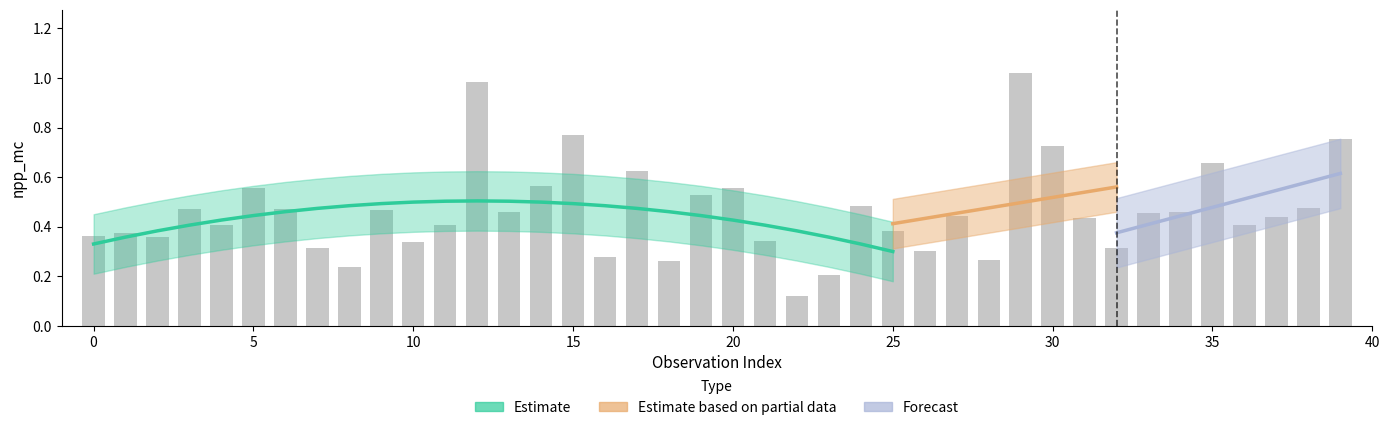

How many data points does each series have?

40